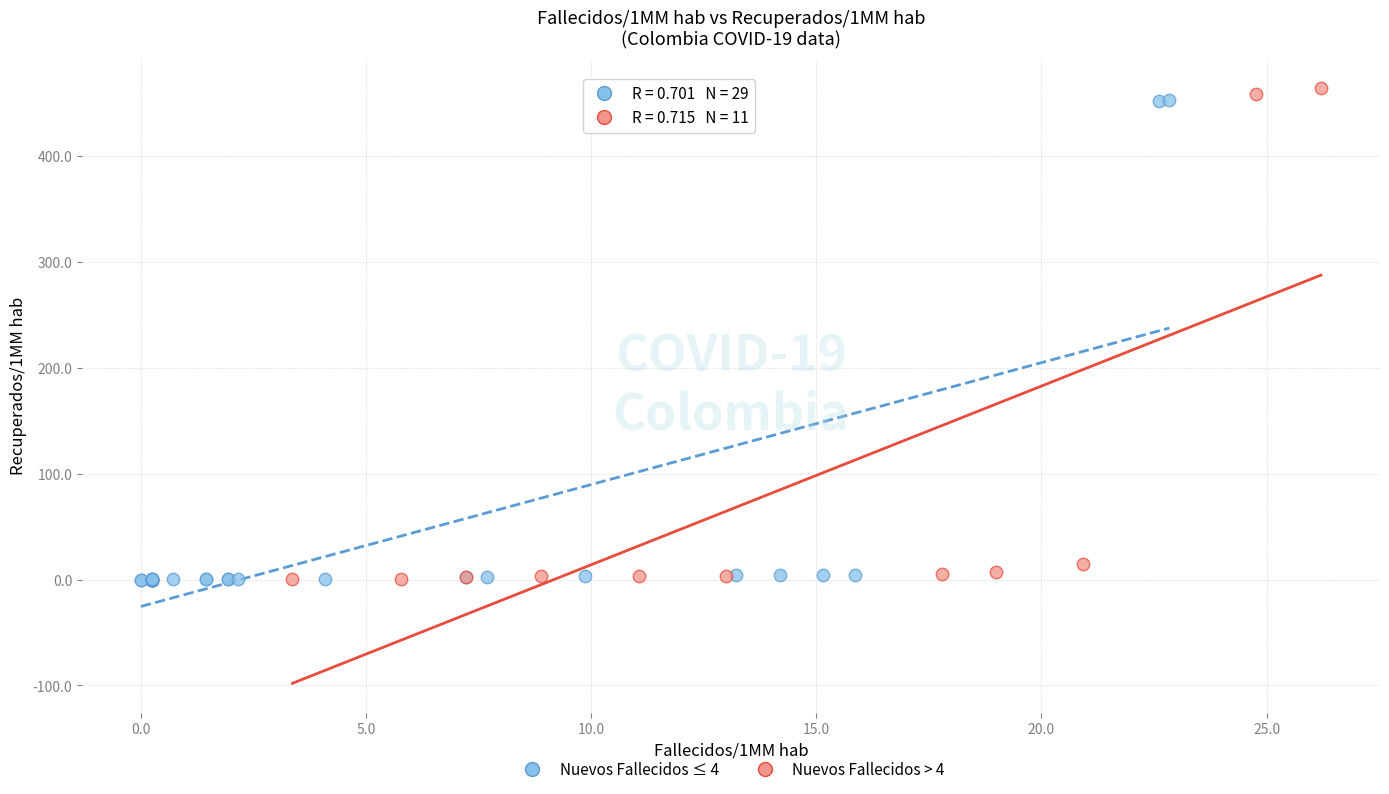

Which series has the largest Y range (max minus min)?

Nuevos Fallecidos > 4